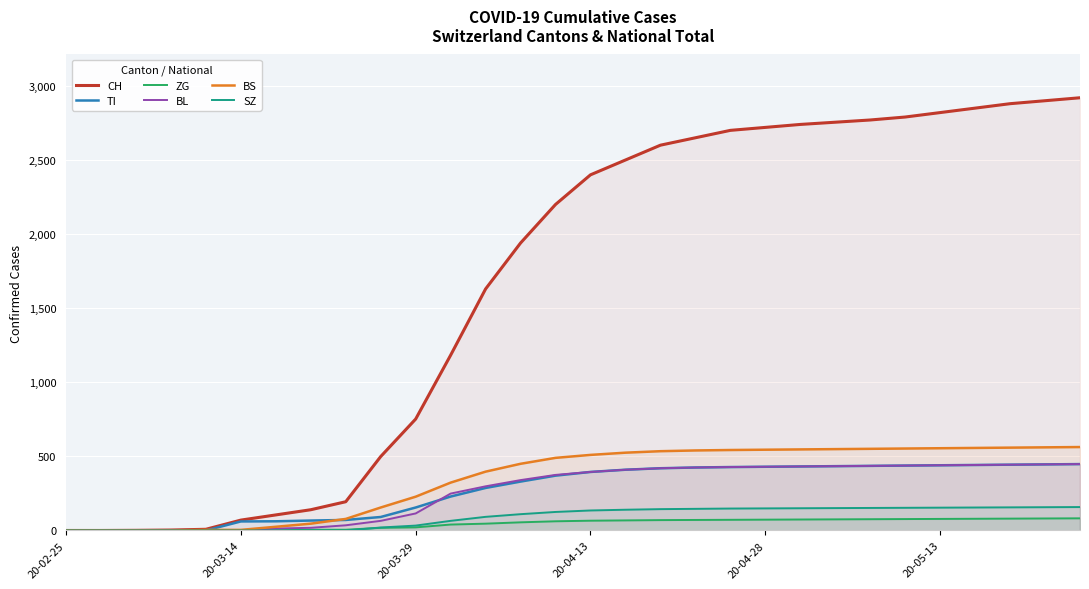

What is the maximum value shown in the chart?

2920